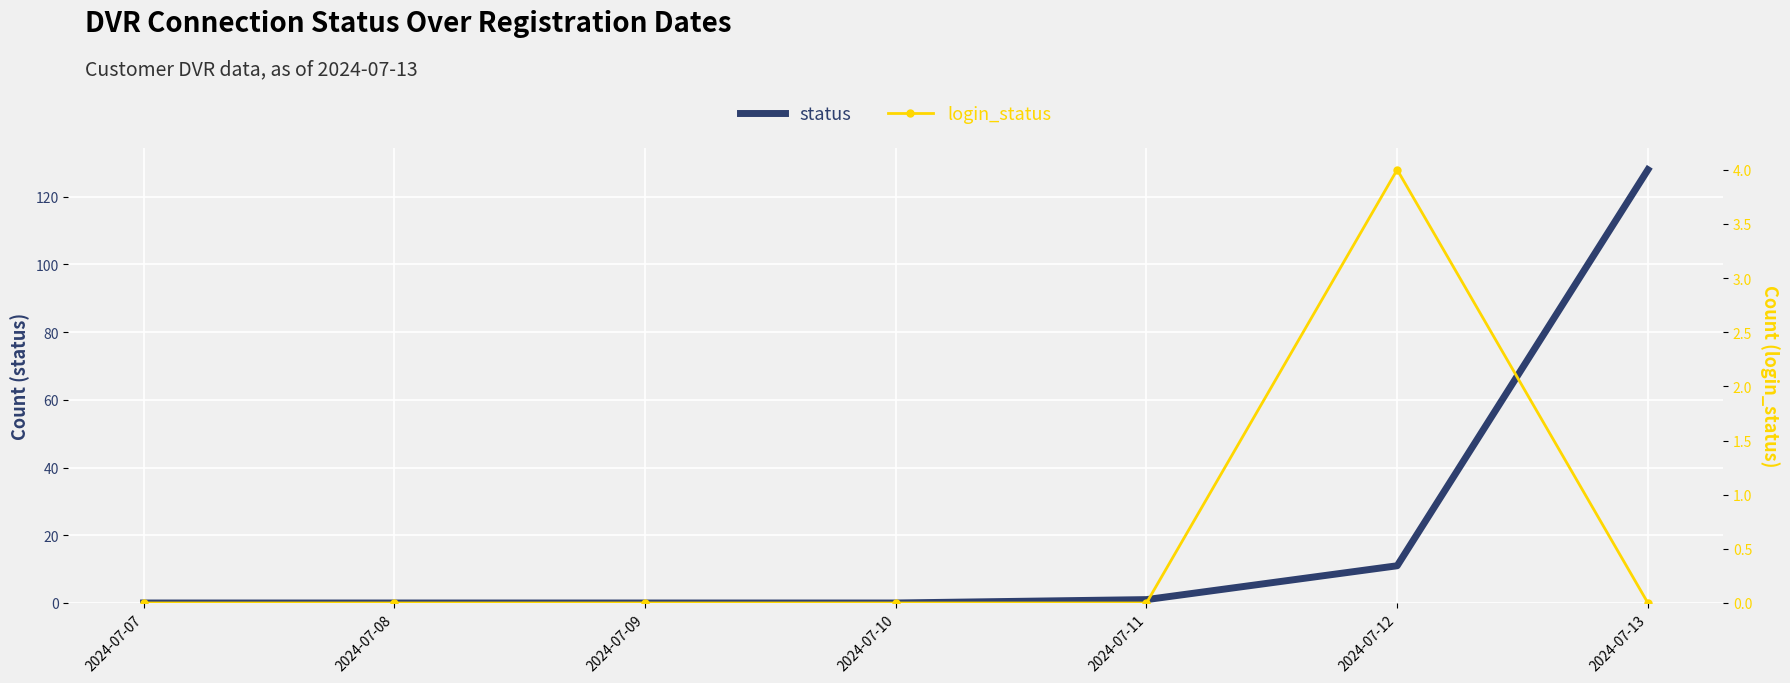

What is the sum of all login_status values?

4